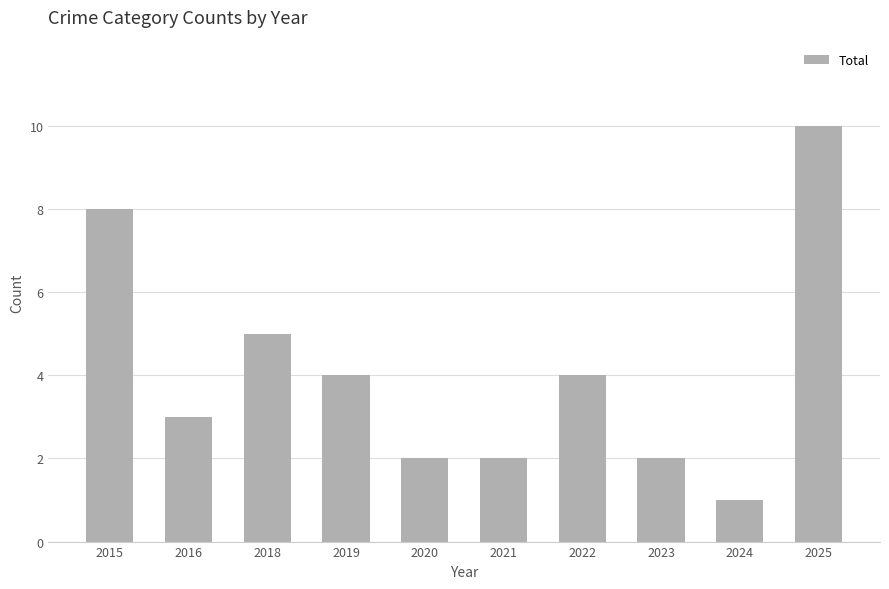

What is the maximum value shown in the chart?

10